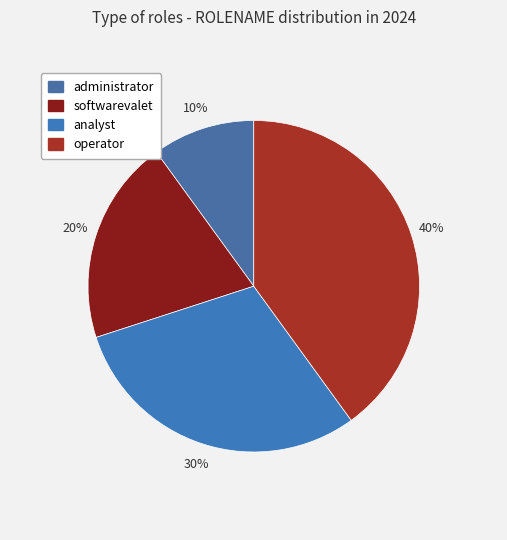

Is there a majority slice in this chart?

No